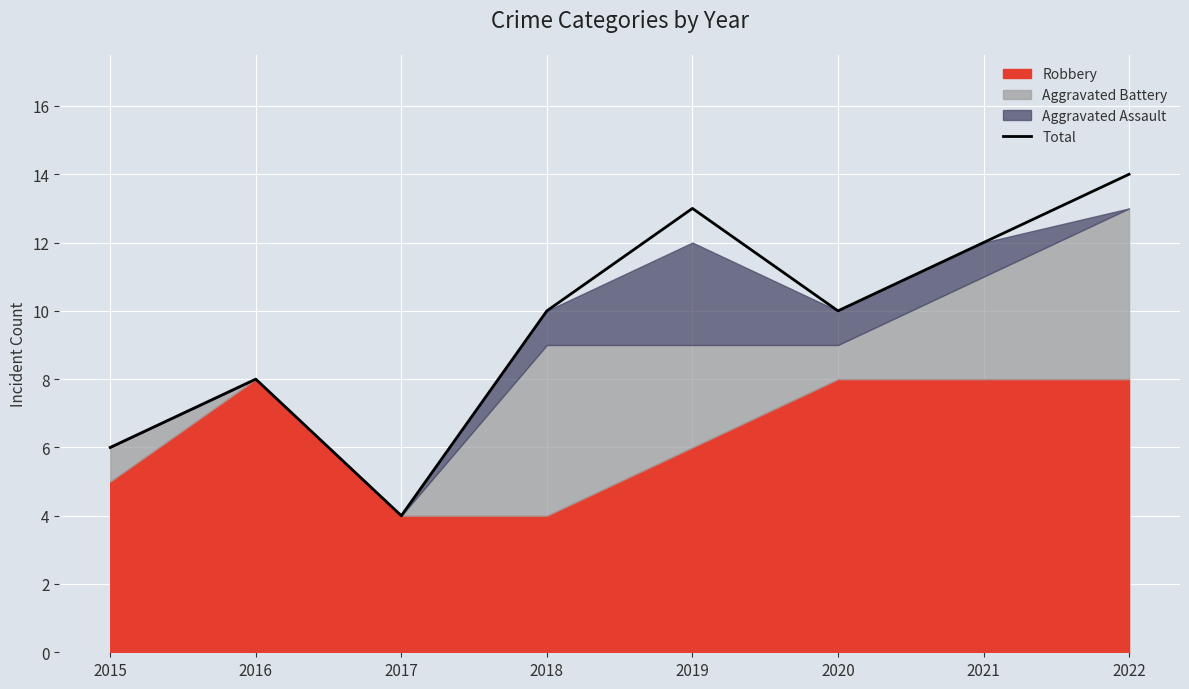

What is the sum of the values at 2019 and 2020?

23